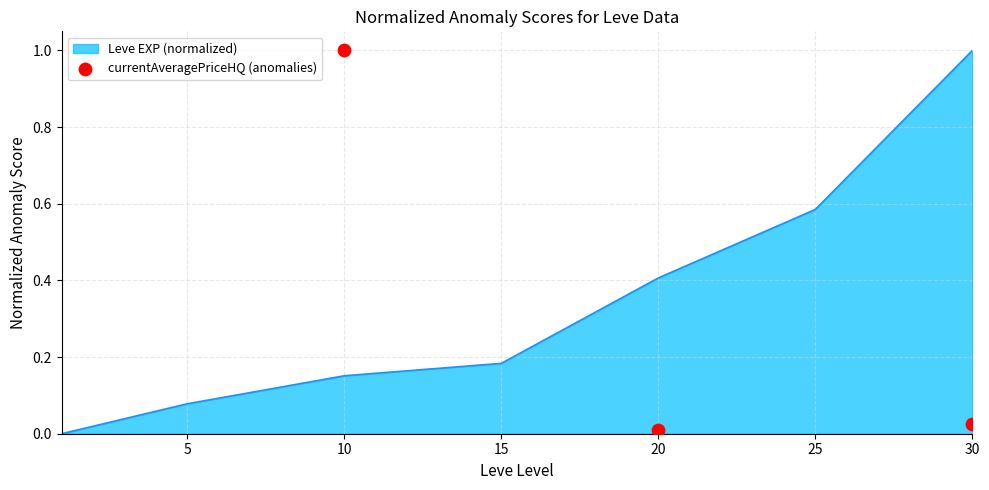

True or false: Leve EXP (normalized) has a value of 0.0 at 5.

False